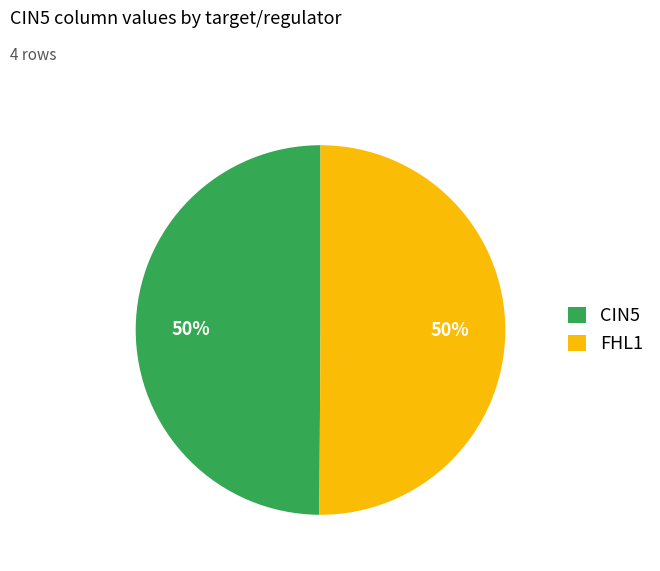

How many segments does this pie chart have?

2